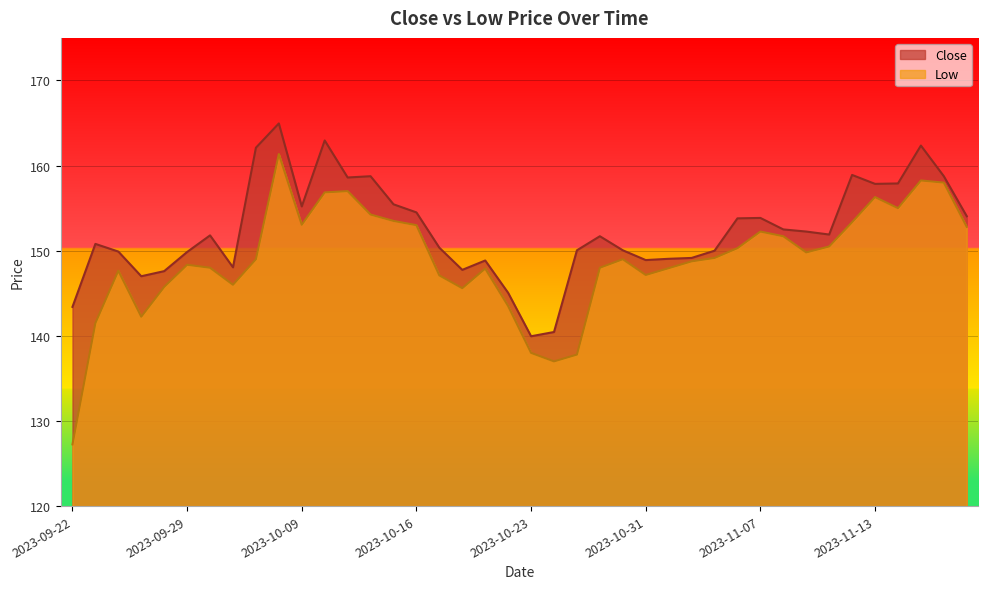

What are all the series names shown in the legend?

Close, Low